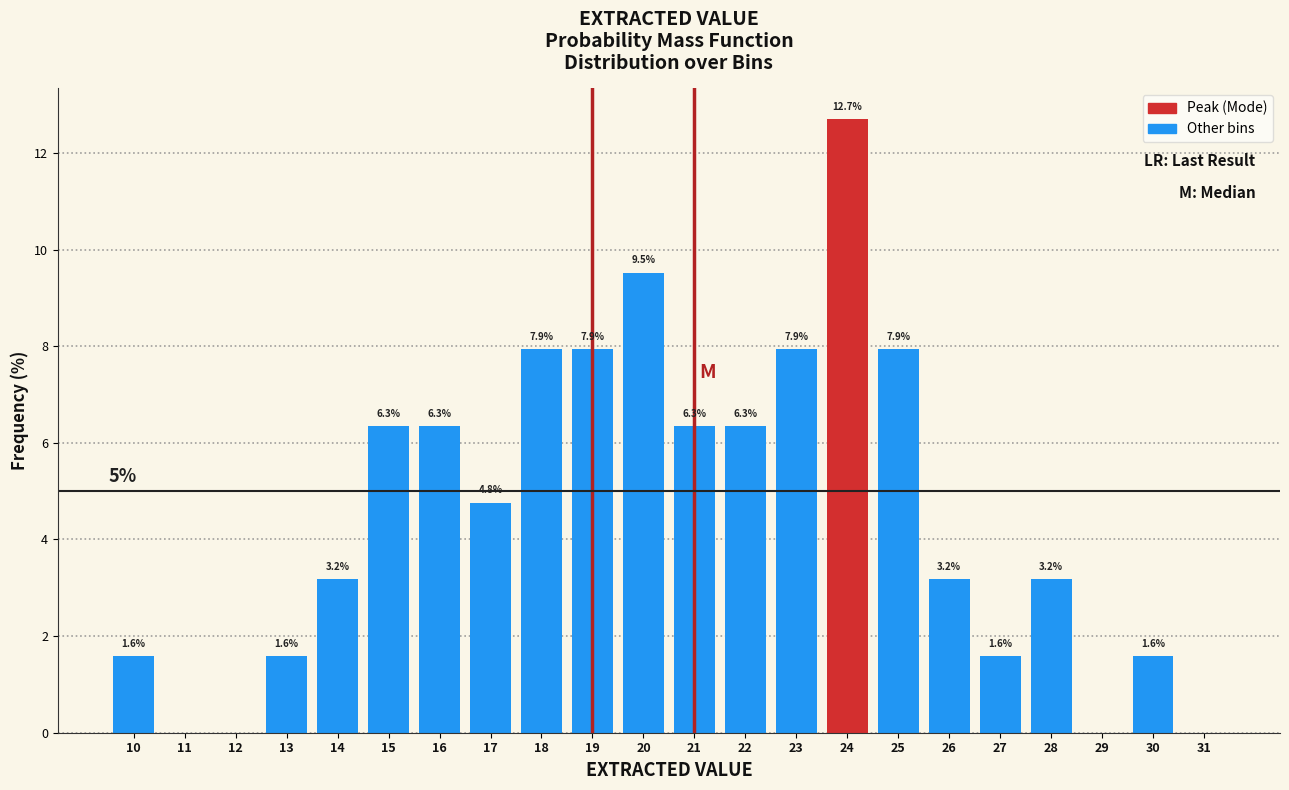

Reading left to right, extract all data points from this chart.

10=1.6	11=0.0	12=0.0	13=1.6	14=3.2	15=6.3	16=6.3	17=4.8	18=7.9	19=7.9	20=9.5	21=6.3	22=6.3	23=7.9	24=12.7	25=7.9	26=3.2	27=1.6	28=3.2	29=0.0	30=1.6	31=0.0